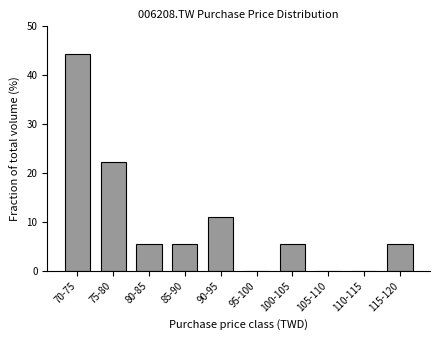

Reading right to left, list all the values displayed in this chart.

115-120=5.6	110-115=0.0	105-110=0.0	100-105=5.6	95-100=0.0	90-95=11.1	85-90=5.6	80-85=5.6	75-80=22.2	70-75=44.4